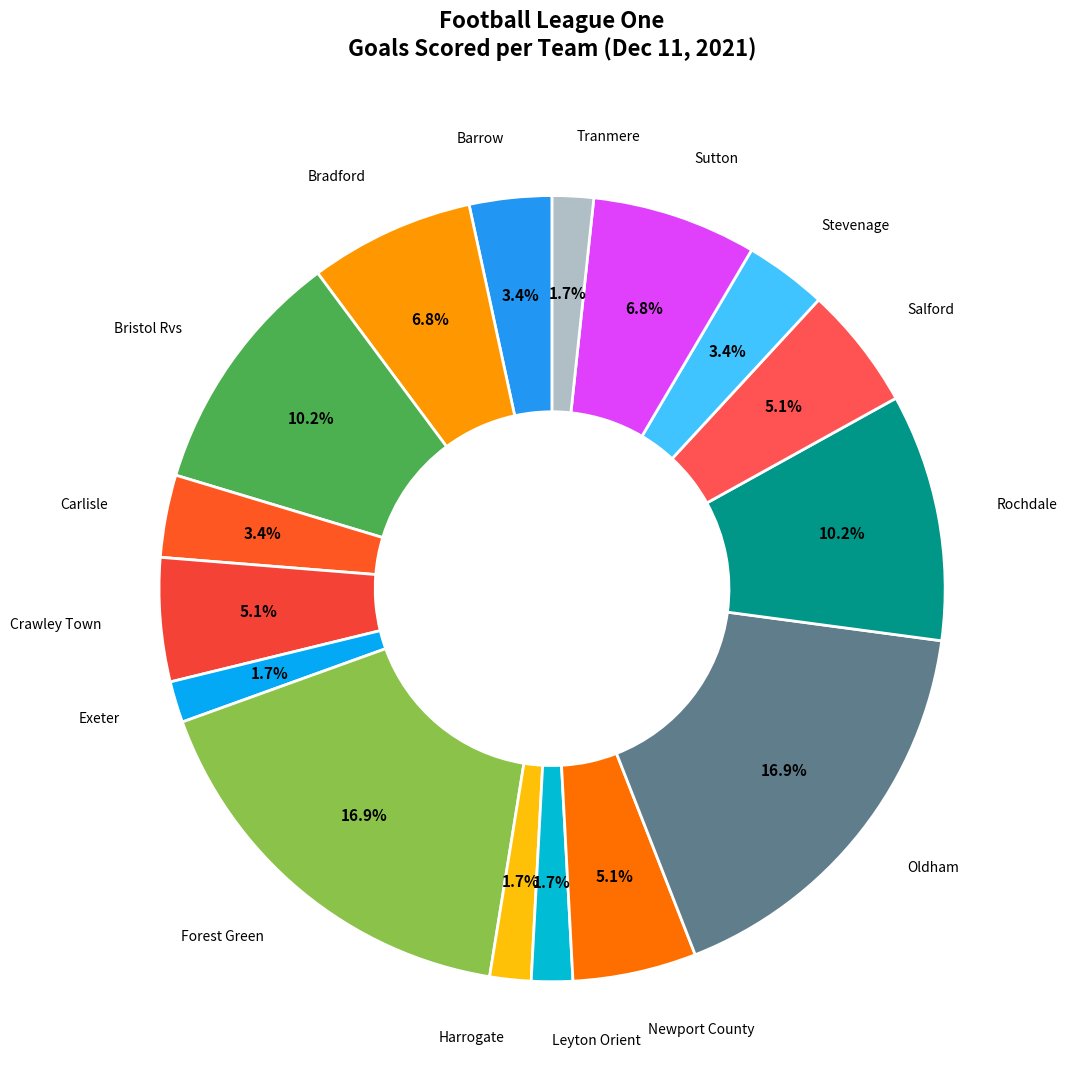

Does Carlisle account for over 50% of the chart?

No